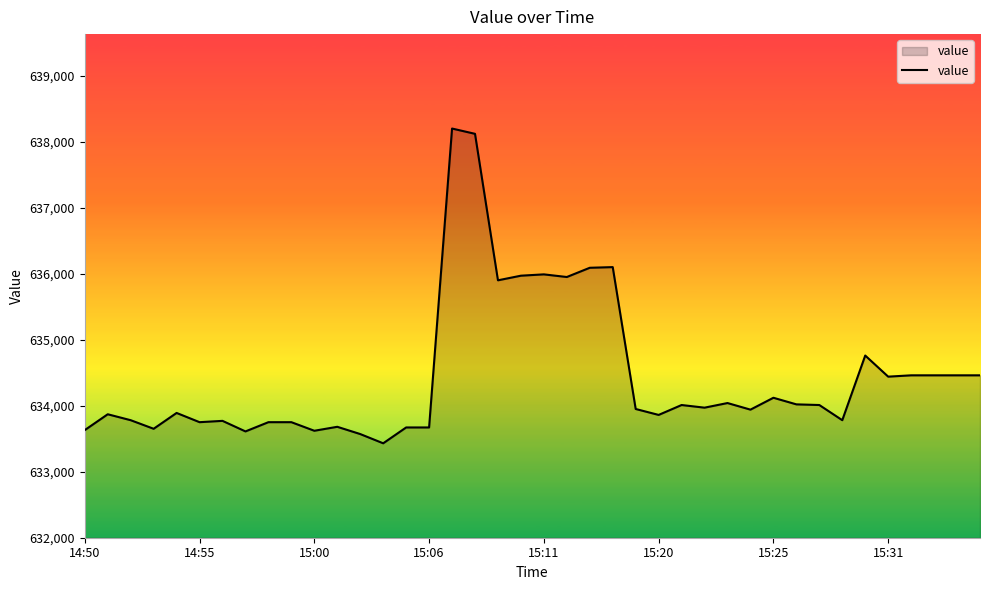

What is the smallest value displayed?

633430